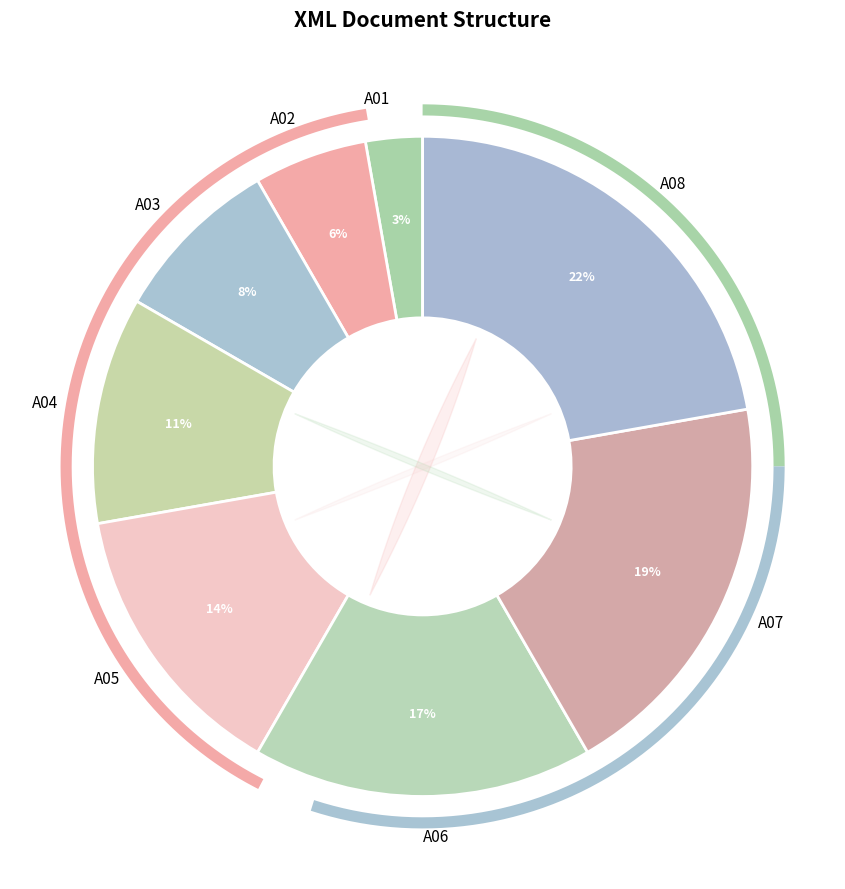

Do A06 and A03 together represent more than half of the pie?

No